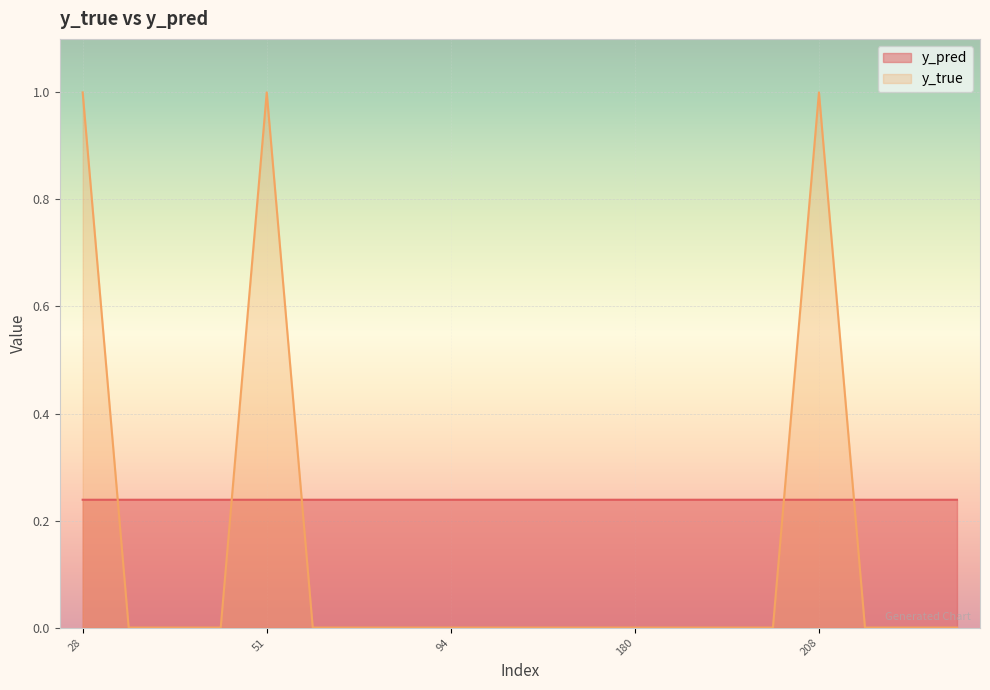

What is the value of the y_pred point at the 6th from the left?

0.2